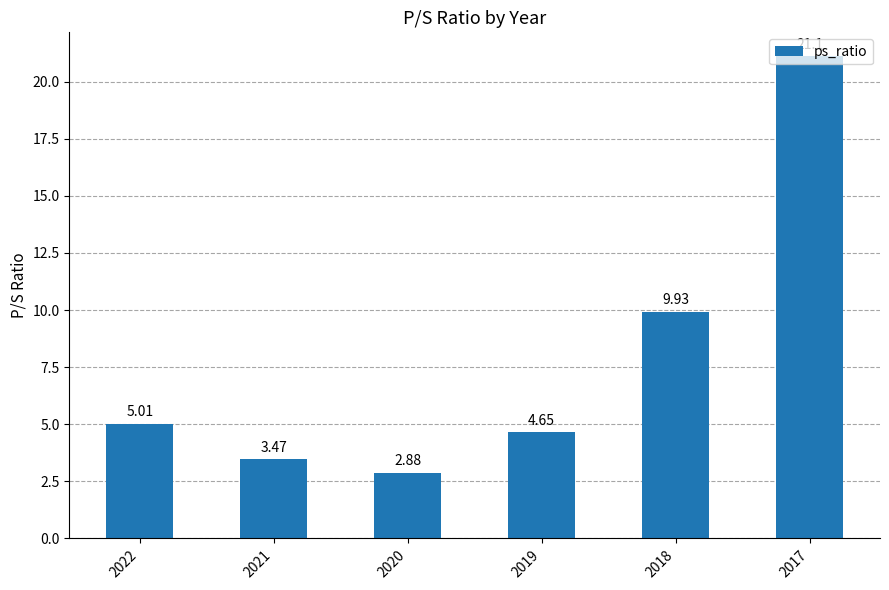

How many values exceed 5?

3